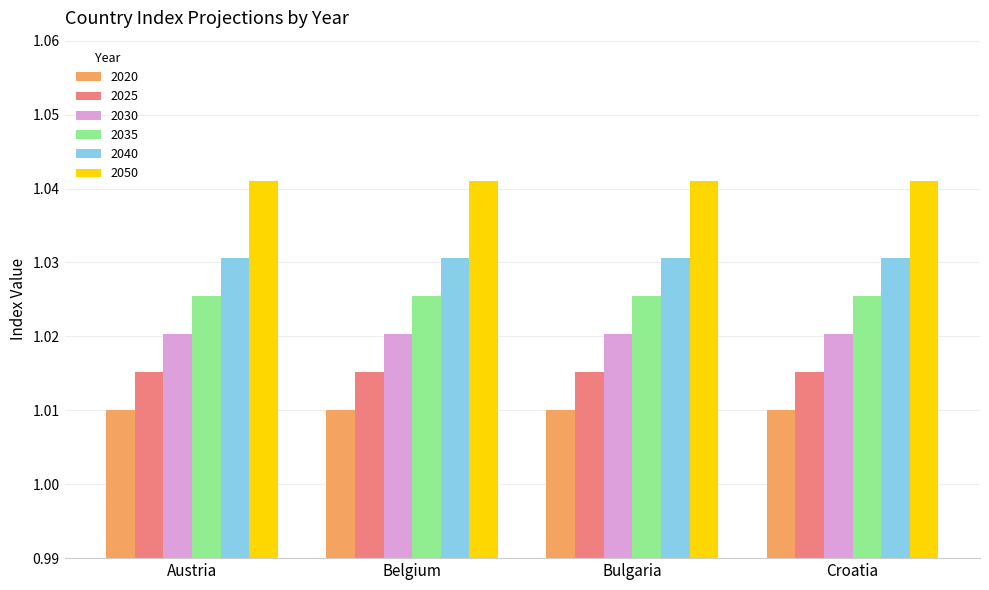

Is it true that 2050 equals 1.7 at Belgium?

False